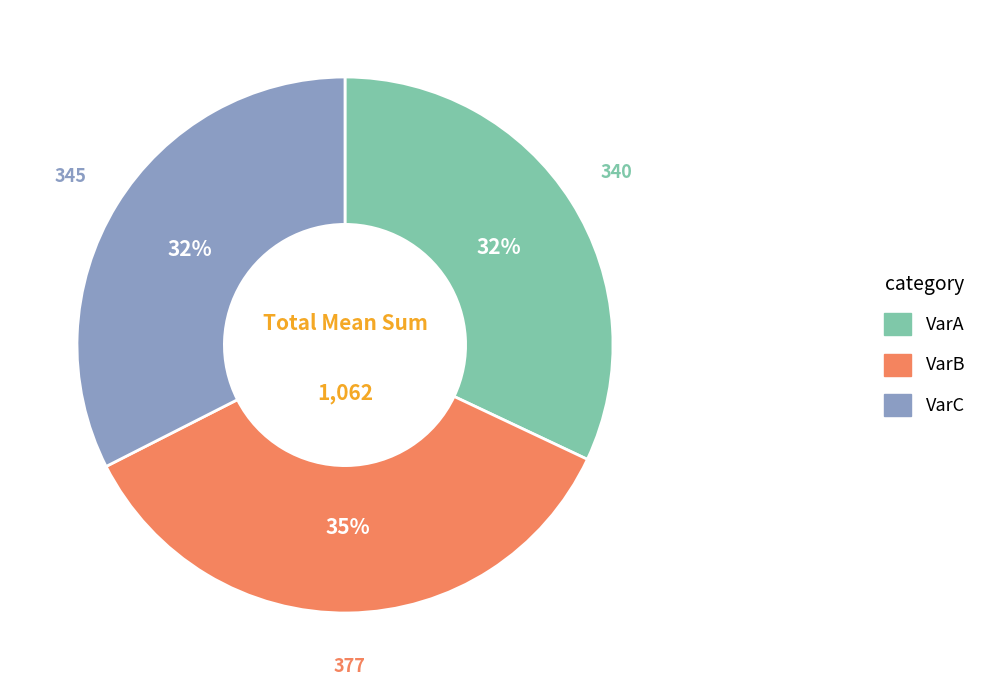

Is there any slice that represents more than half of the pie?

No